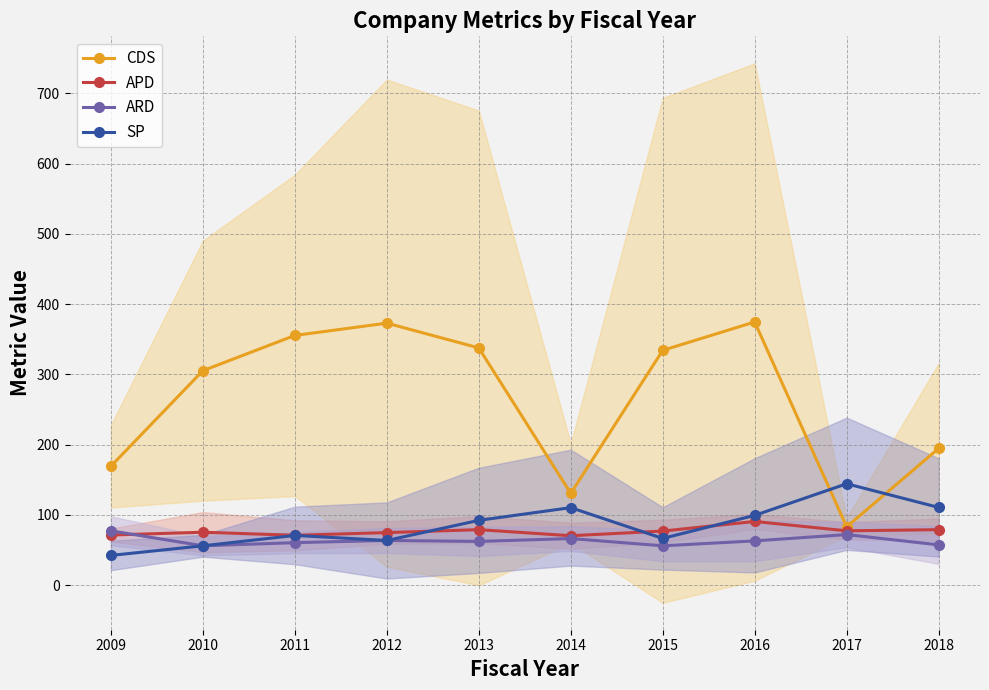

True or false: SP and ARD intersect in this chart.

False